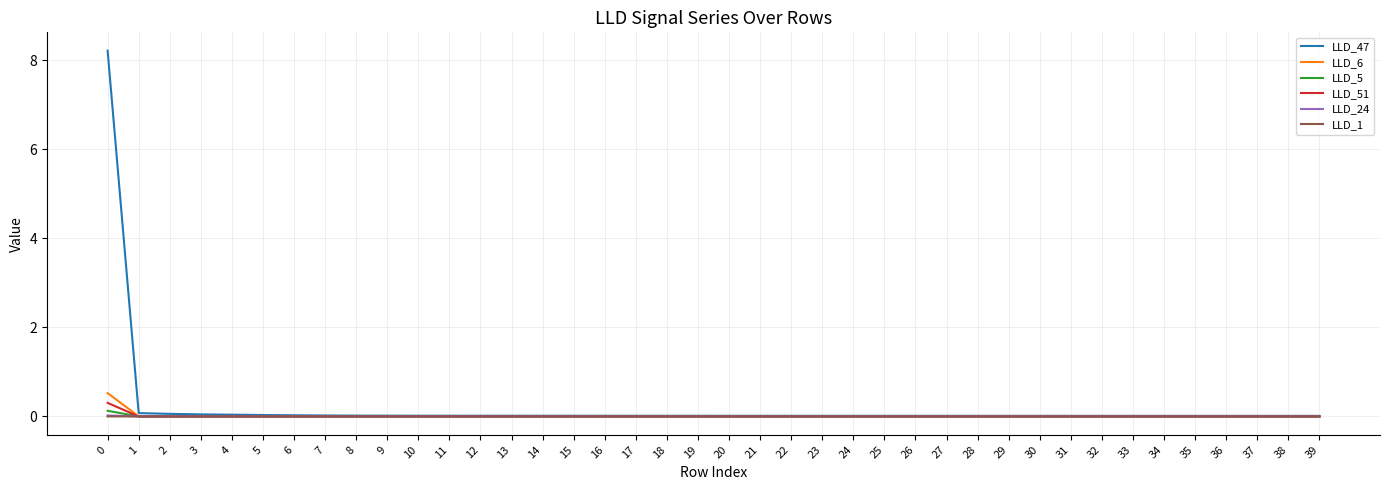

True or false: LLD_6 has a value of -0.0 at 35.

True